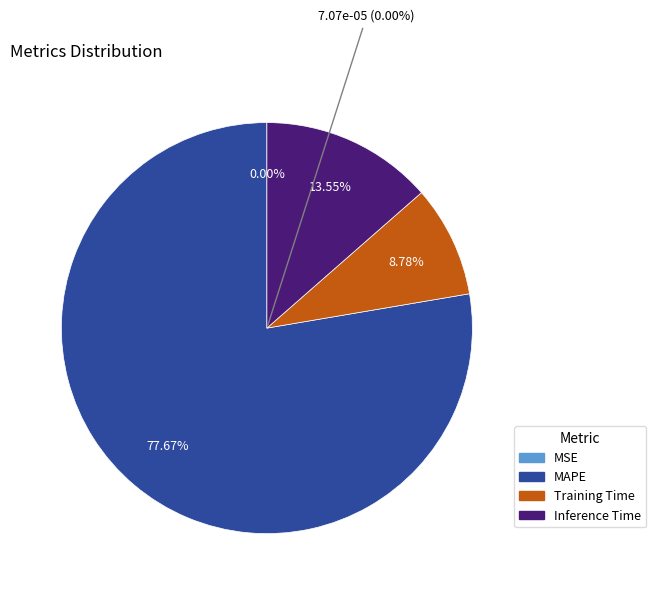

To the nearest percent, what portion does MAPE represent?

78%